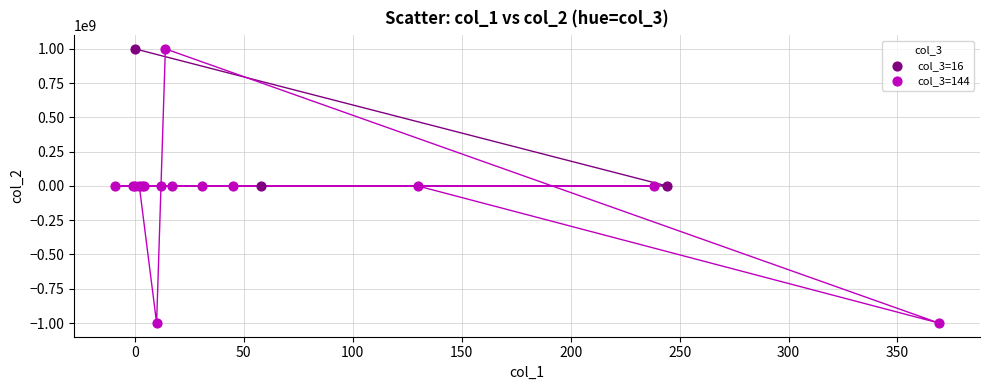

Which series reaches the minimum Y coordinate?

col_3=144